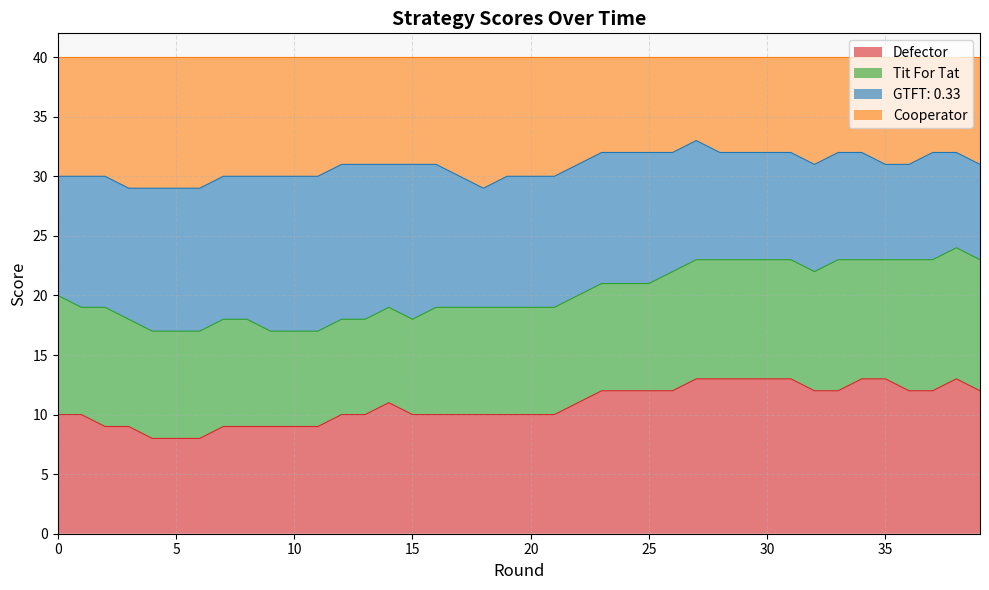

Is it true that Cooperator equals 42 at 11?

False